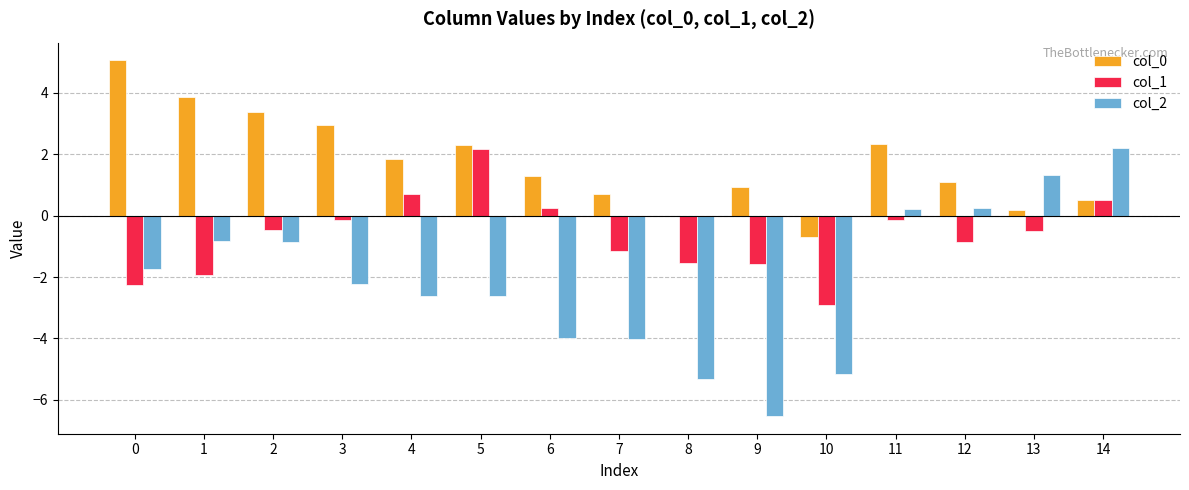

What is the maximum value for col_2?

2.2